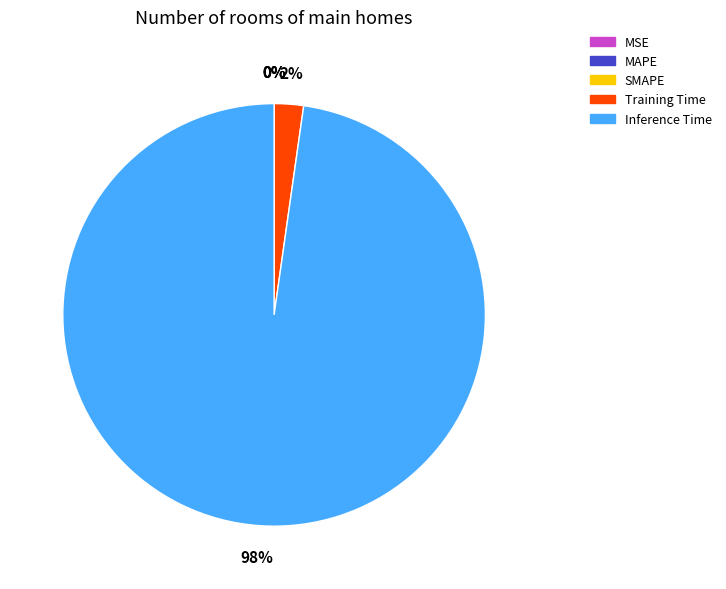

To the nearest percent, what percentage of the pie is Inference Time?

98%